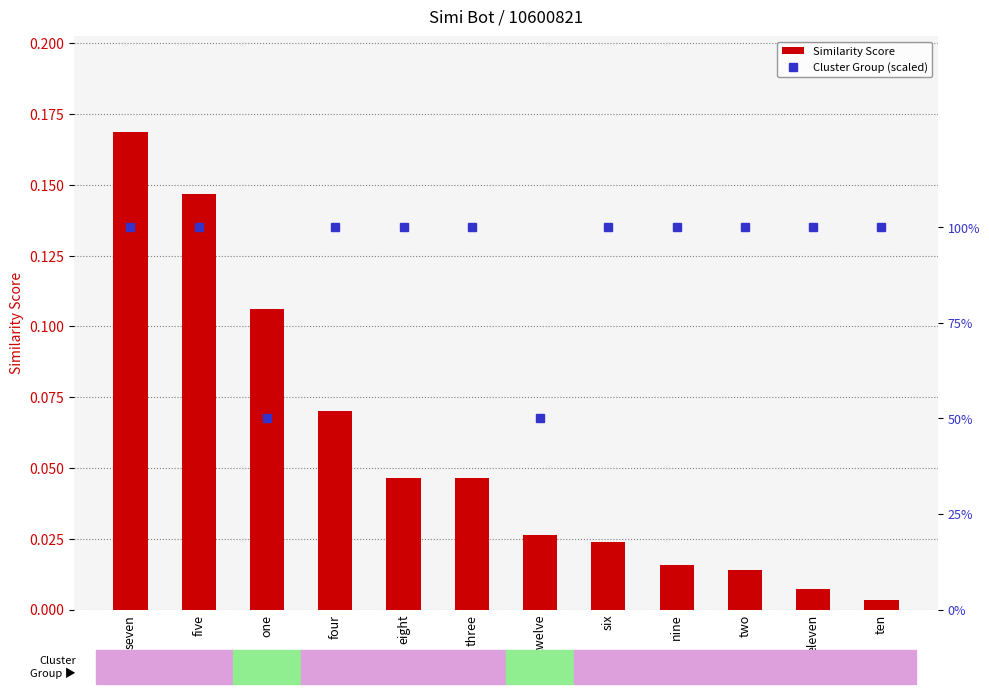

What is the spread (max minus min) of values at two?

100.0